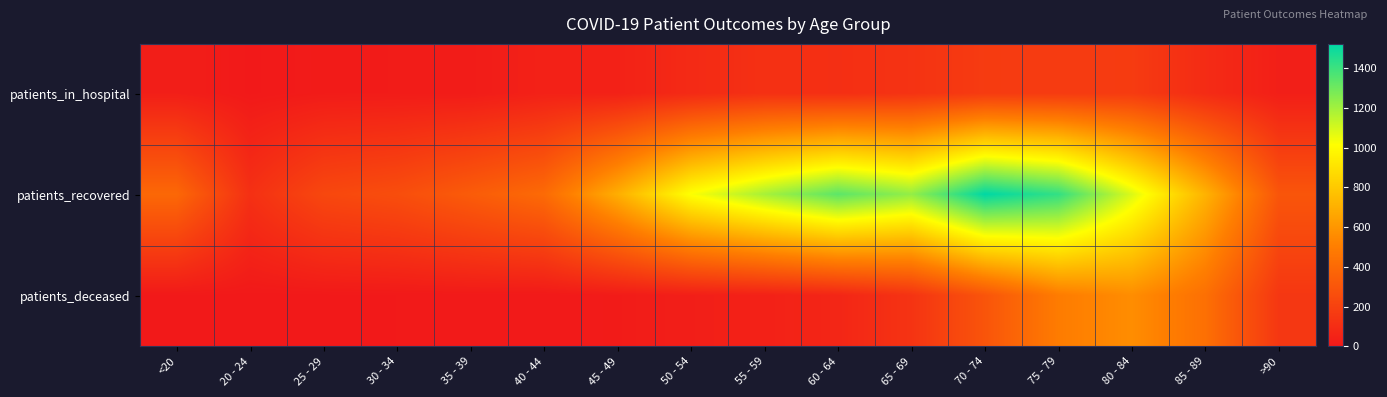

At which category is the sum across all series the highest?

75 - 79